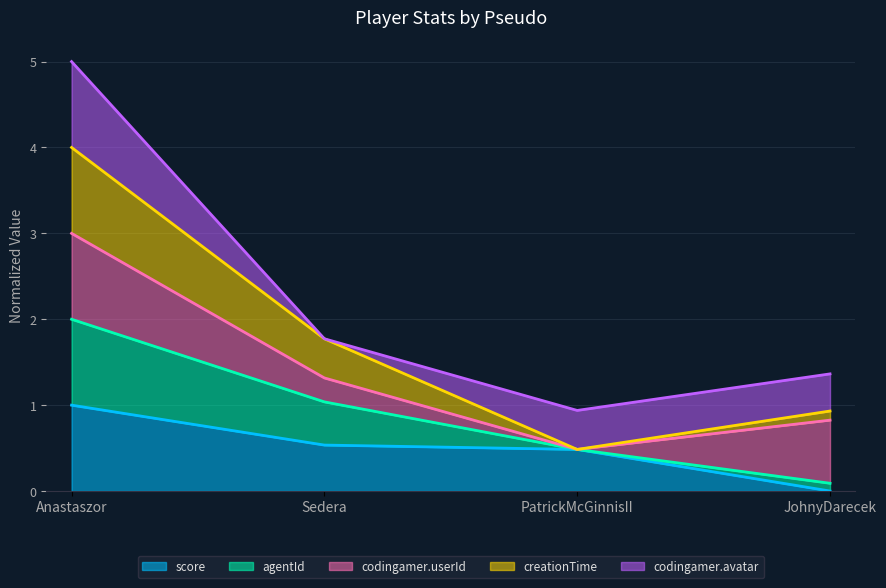

What is the label of the 1st point from the left?

Anastaszor